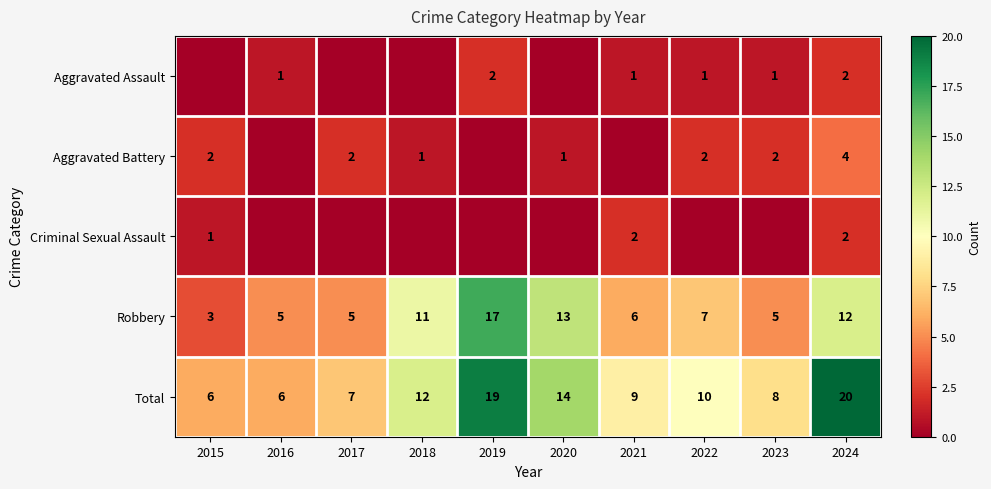

Is it true that Total equals 6 at 2016?

True